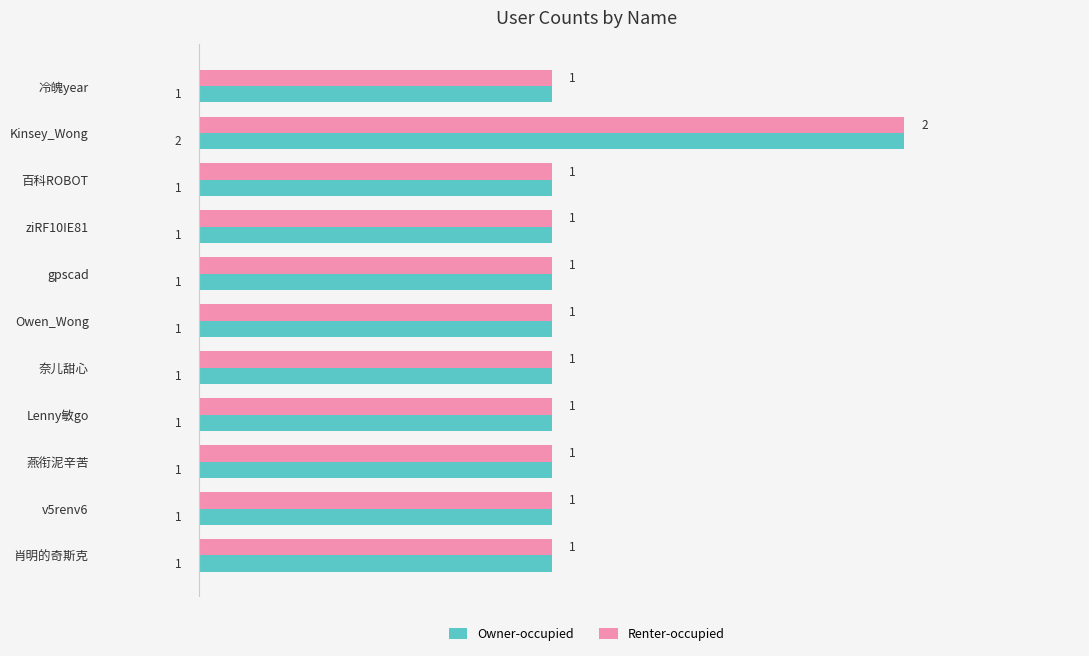

How many data points does each series have?

11